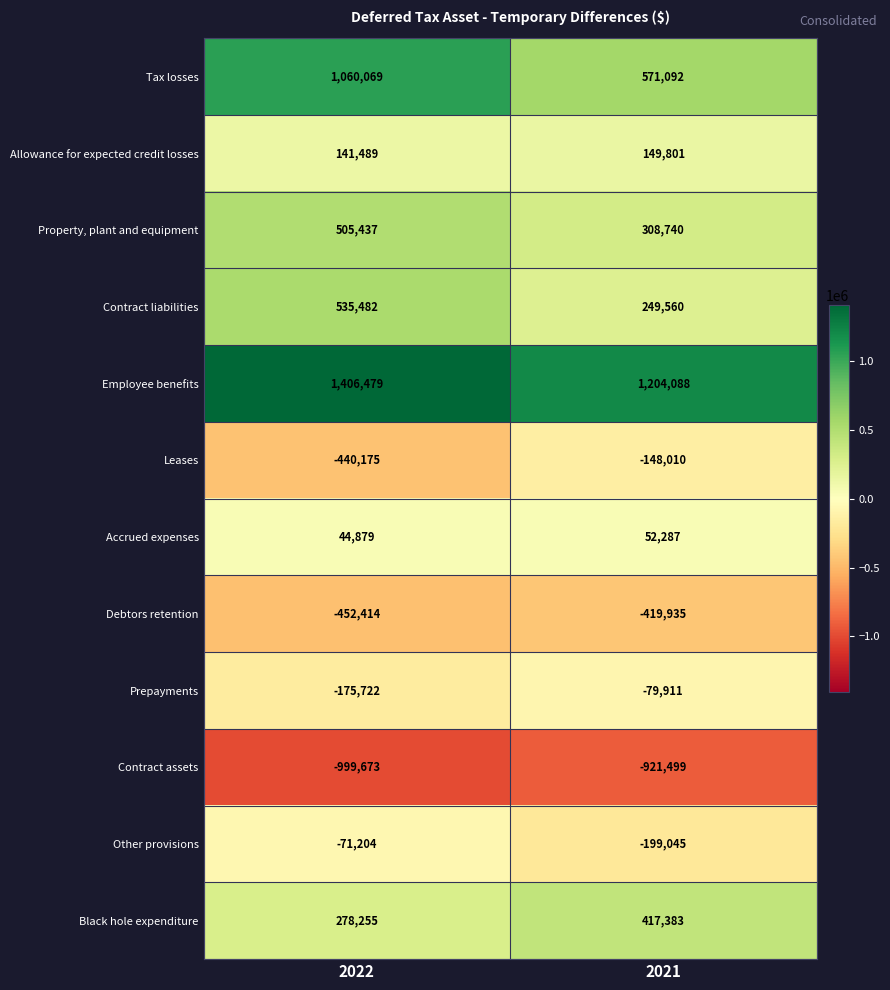

What is the sum of the Prepayments values at 2022 and 2021?

-255633